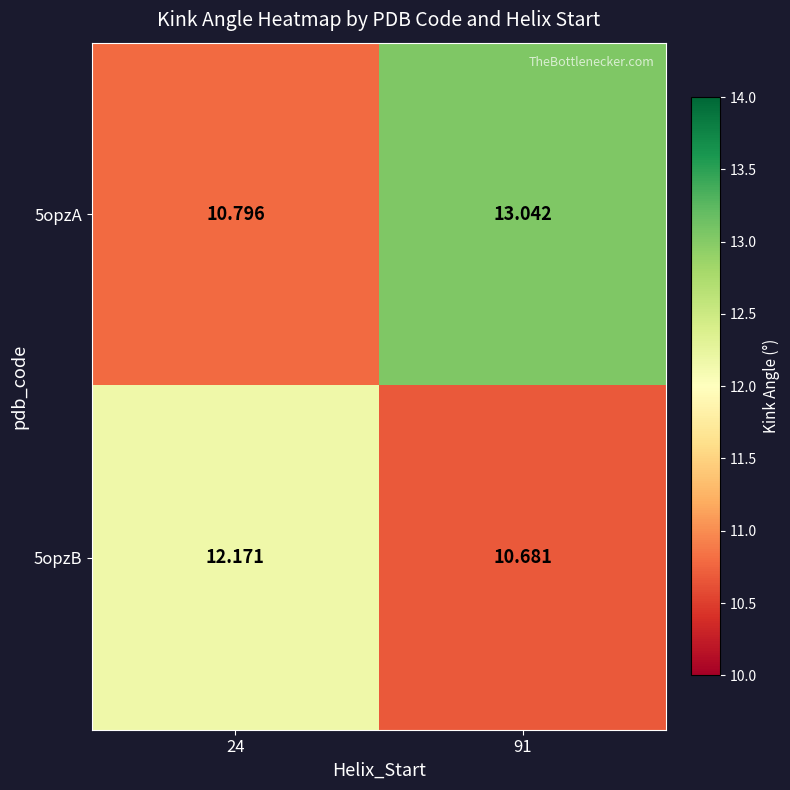

How many data points in 5opzA are above 13?

1